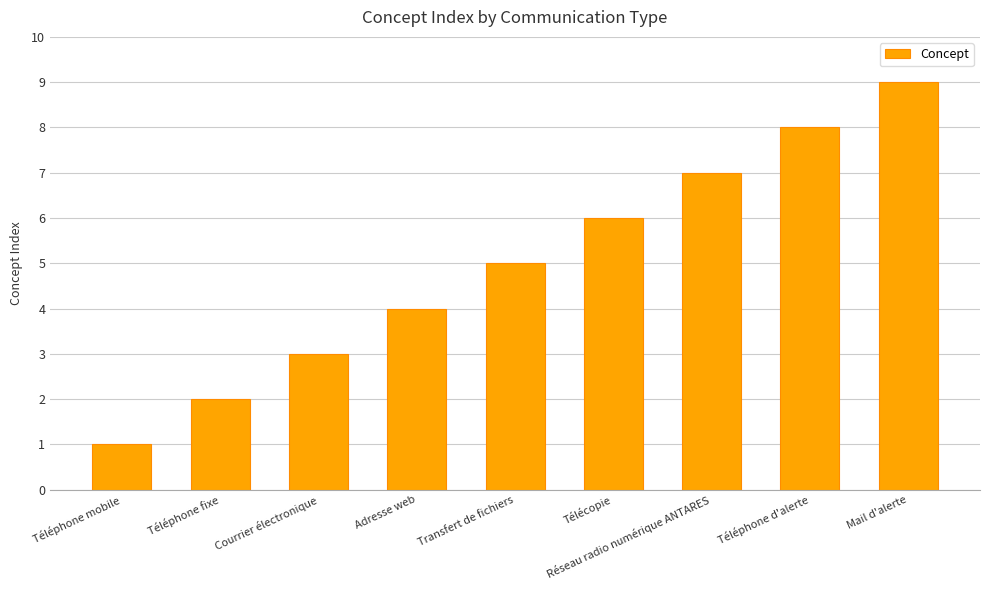

What is the average value?

5